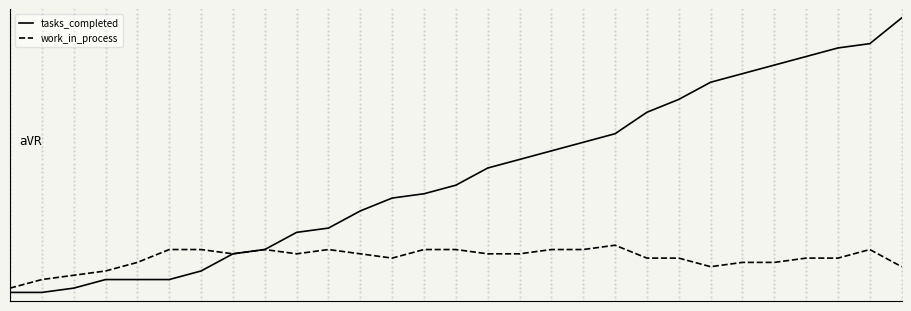

What are all the series names shown in the legend?

tasks_completed, work_in_process